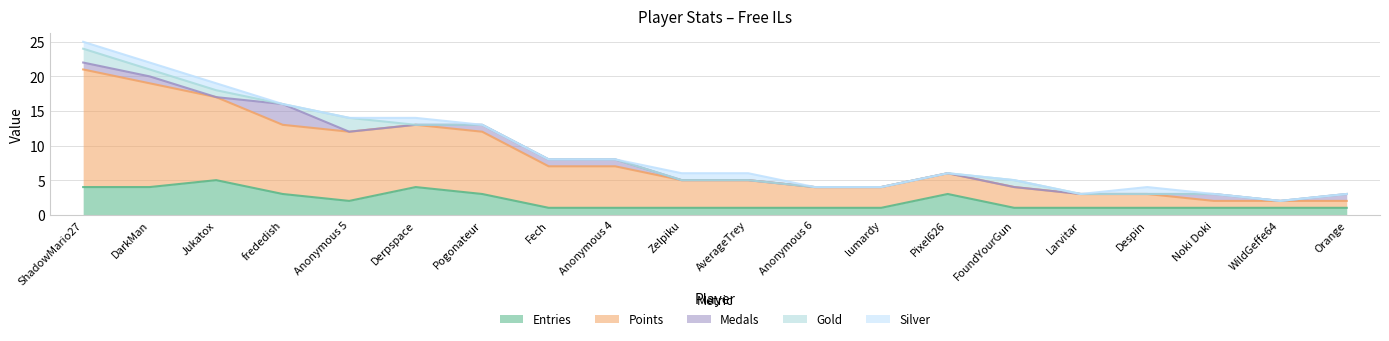

Rank the series by their maximum value, from lowest to highest.

Silver, Gold, Medals, Entries, Points